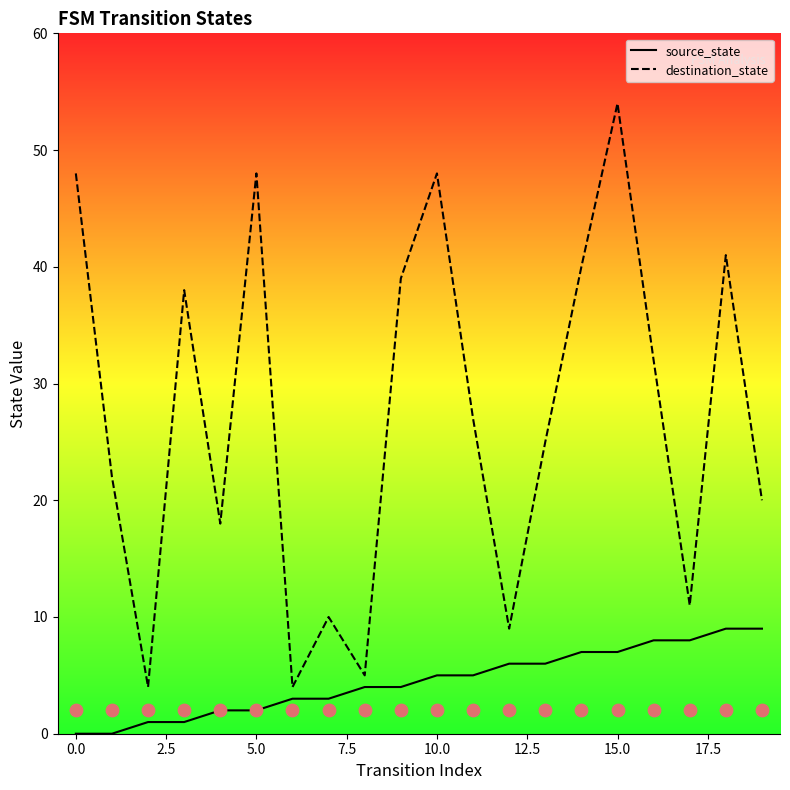

Which series has the largest total across all categories?

destination_state